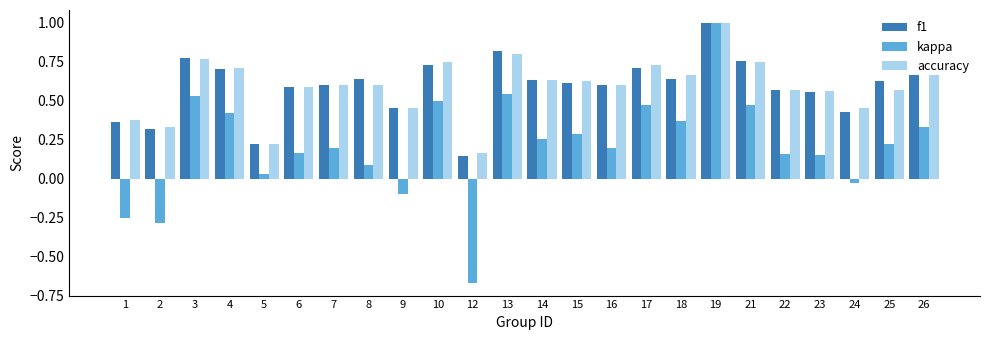

Which series changed the most between 12 and 16?

kappa